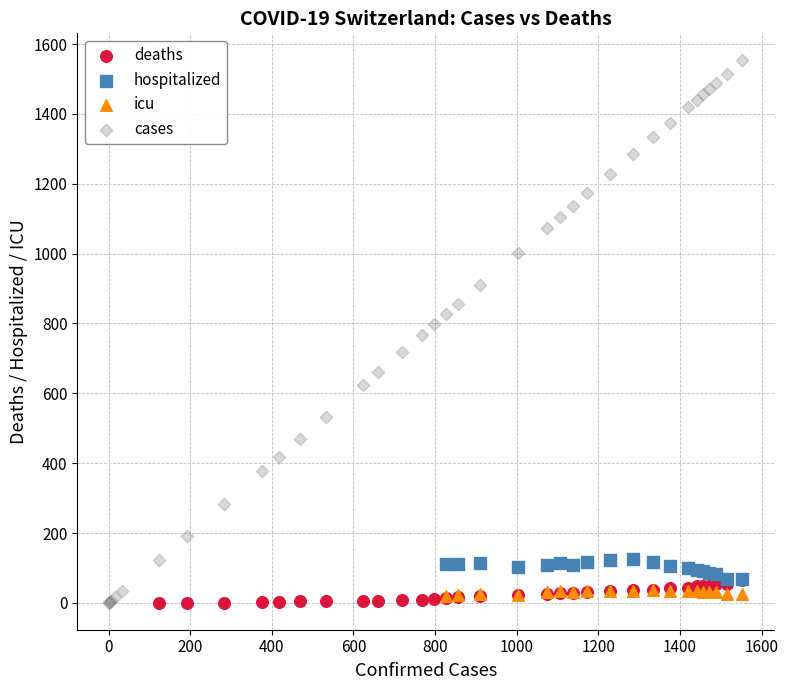

Which series has the largest Y range (max minus min)?

cases